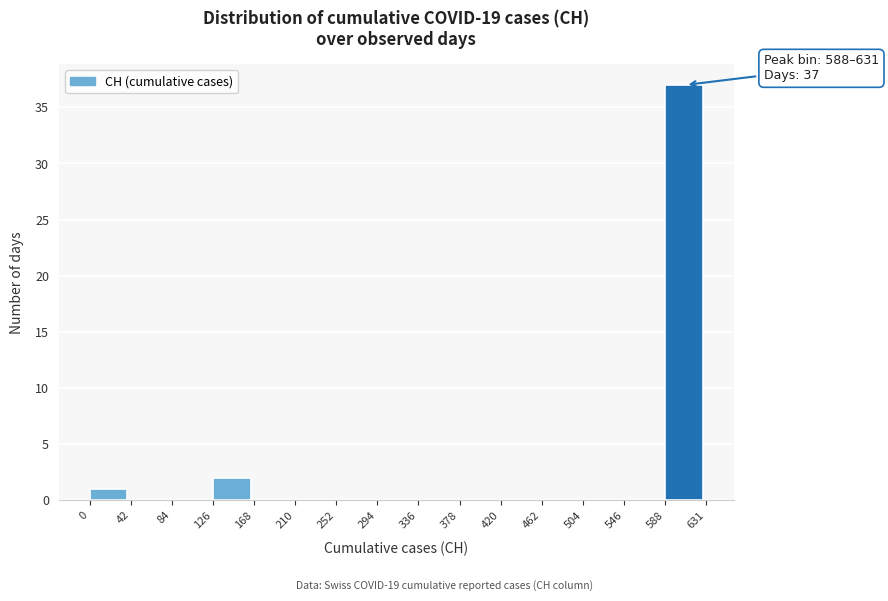

Which range on the x-axis has the tallest bar?

588 to 631